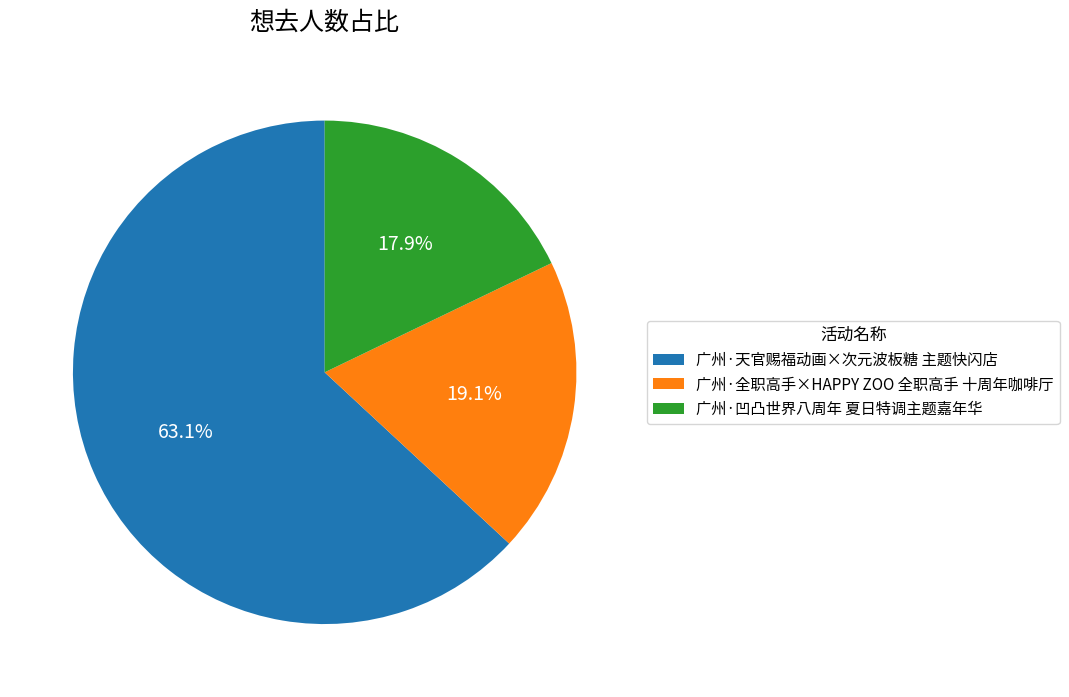

To the nearest percent, what is the average slice percentage?

33%